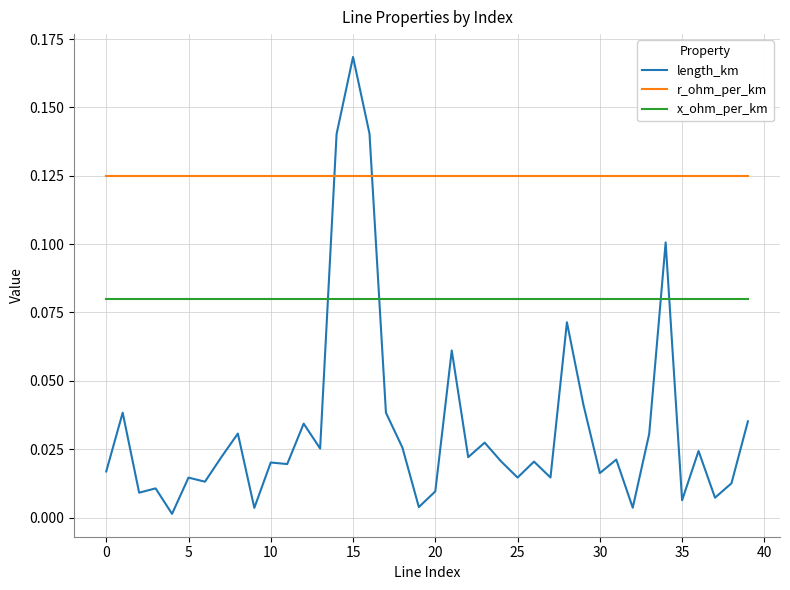

Which series has the largest total across all categories?

r_ohm_per_km